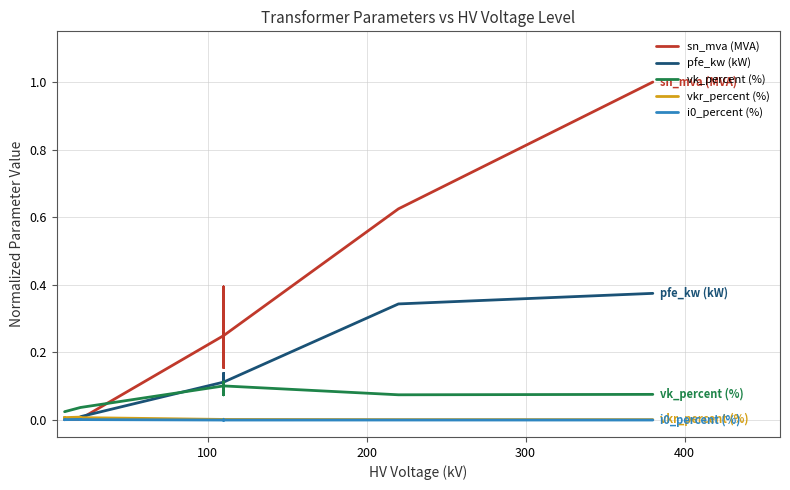

True or false: vk_percent (%) and i0_percent (%) cross at least once.

False